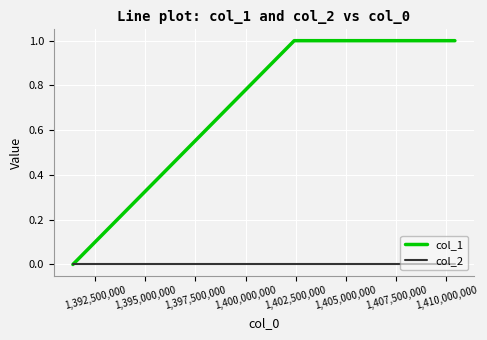

List the series in order of their peak value, lowest first.

col_2, col_1